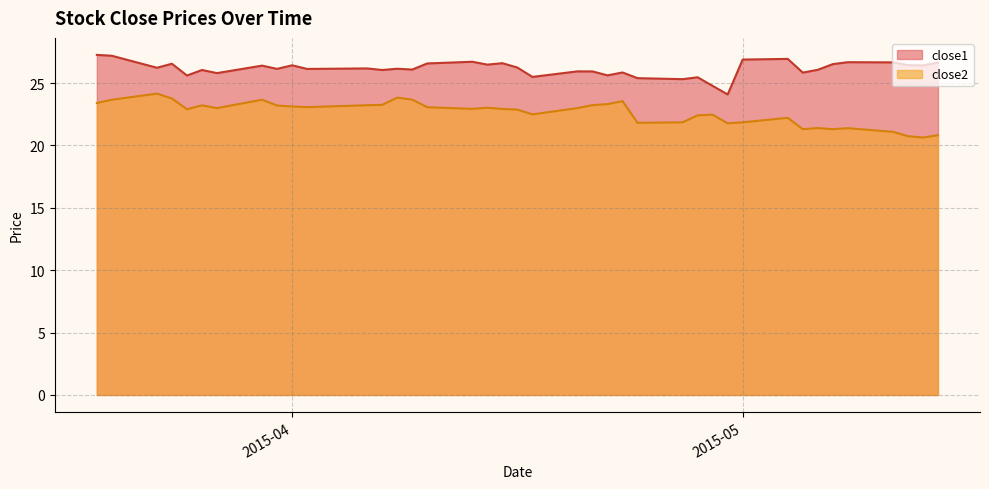

Reading left to right, transcribe all the data shown in this chart.

close1: 27.3	27.2	26.2	26.6	25.6	26.1	25.8	26.4	26.1	26.4	26.1	26.2	26.1	26.1	26.1	26.6	26.7	26.5	26.6	26.2	25.5	25.9	25.9	25.6	25.9	25.4	25.3	25.5	24.8	24.1	26.9	26.9	25.8	26.1	26.5	26.7	26.7	26.4	26.4	26.6
close2: 23.4	23.7	24.2	23.8	22.9	23.2	23.0	23.7	23.2	23.1	23.1	23.2	23.3	23.8	23.7	23.1	22.9	23.0	22.9	22.9	22.5	23.0	23.2	23.3	23.6	21.8	21.9	22.4	22.5	21.8	21.9	22.2	21.3	21.4	21.3	21.4	21.1	20.7	20.6	20.8